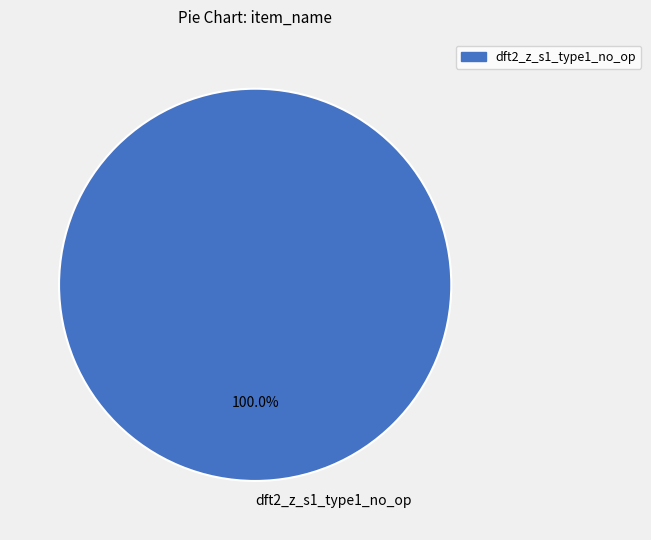

Rank the categories by value from lowest to highest.

dft2_z_s1_type1_no_op